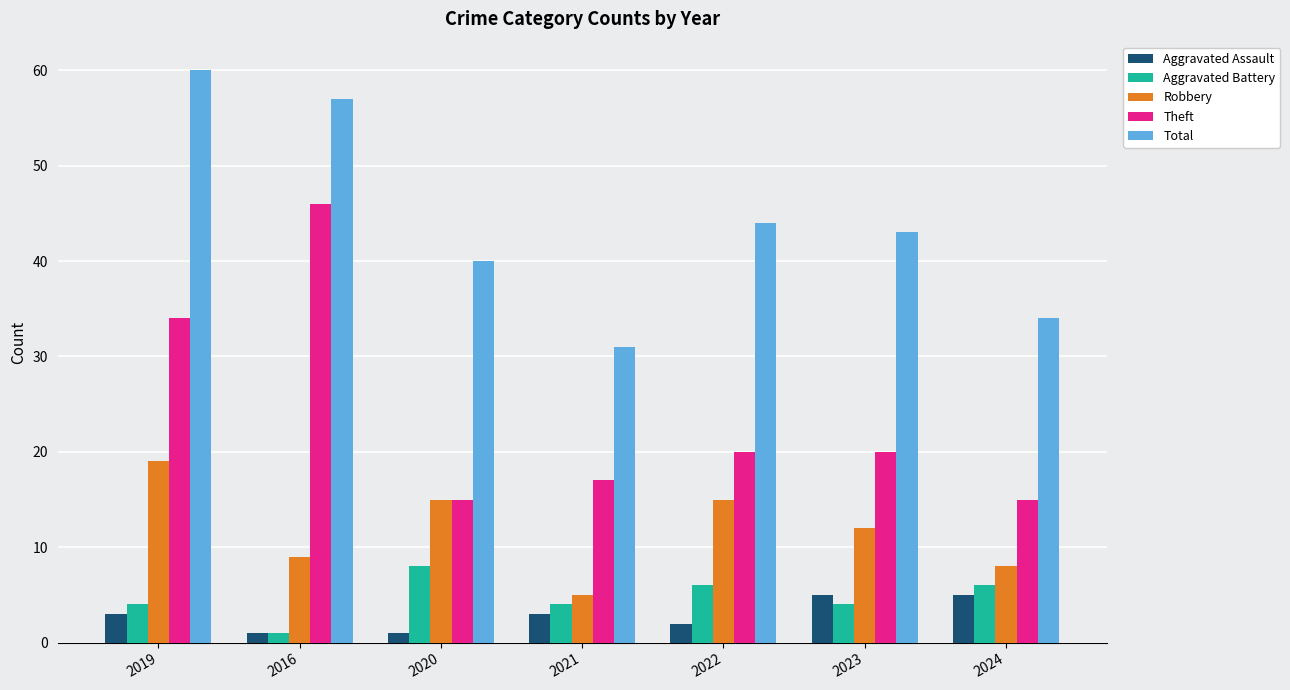

Rank the series by their maximum value, from highest to lowest.

Total, Theft, Robbery, Aggravated Battery, Aggravated Assault